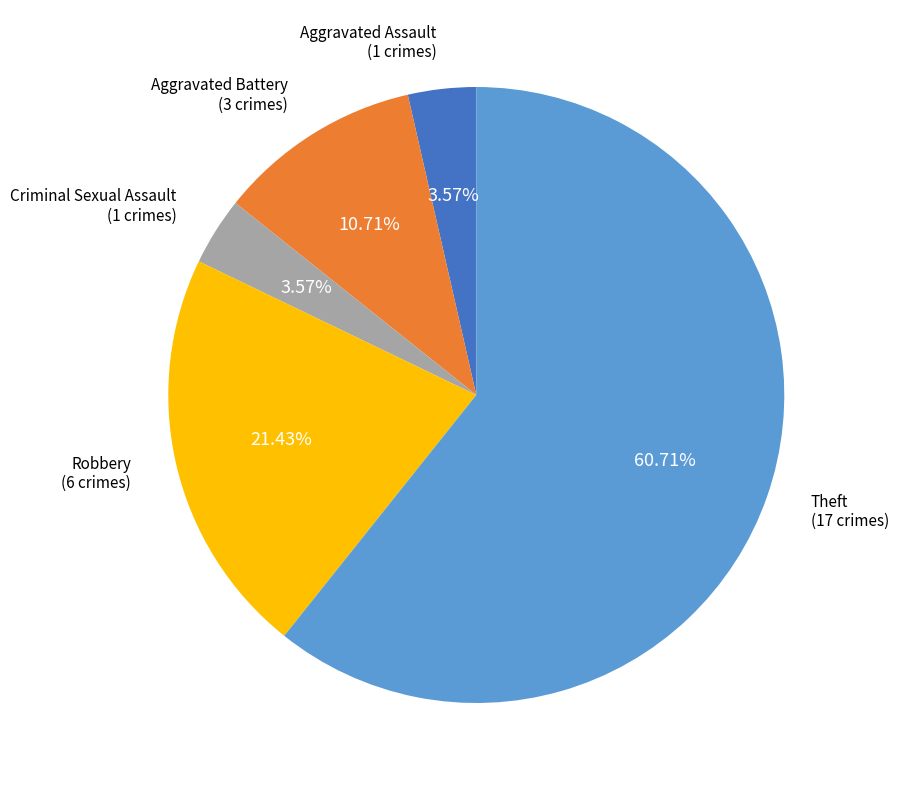

How many slices are in this pie chart?

5